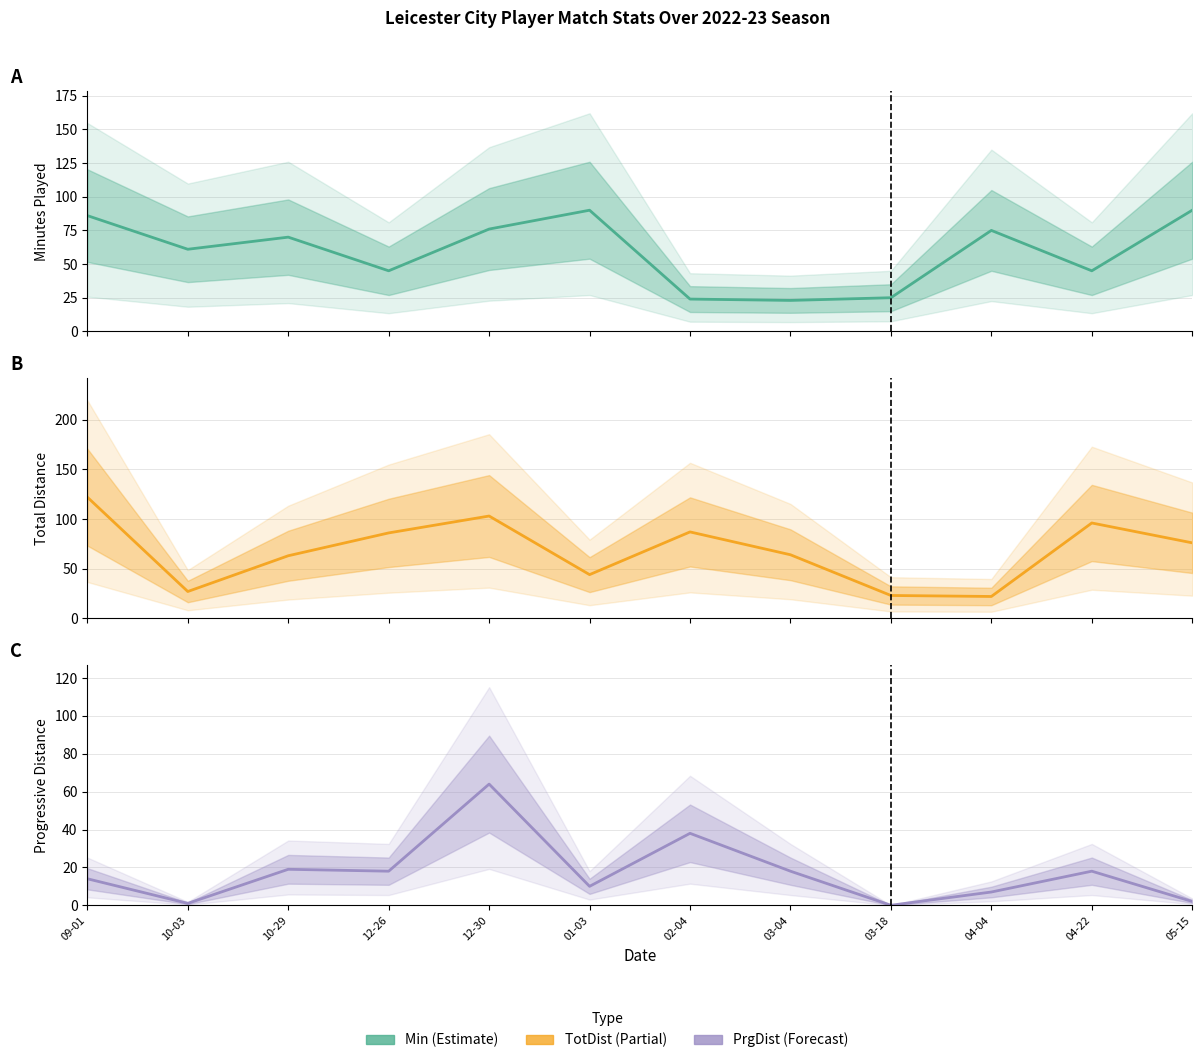

At which category does the chart reach its peak across all series?

09-01